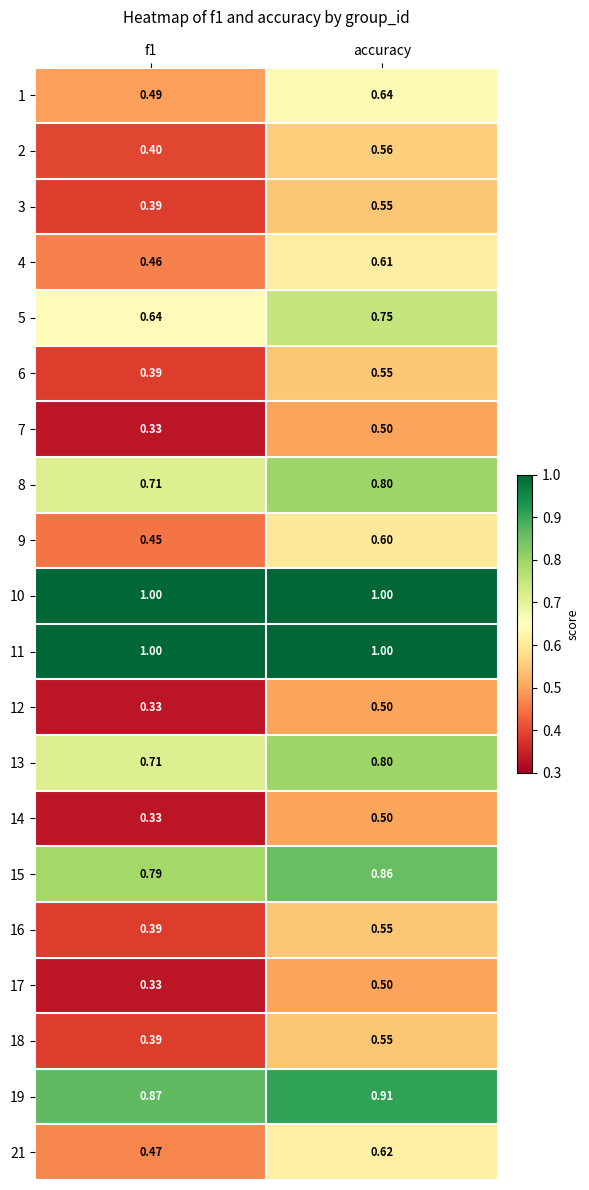

At which label does 7 reach its peak?

accuracy